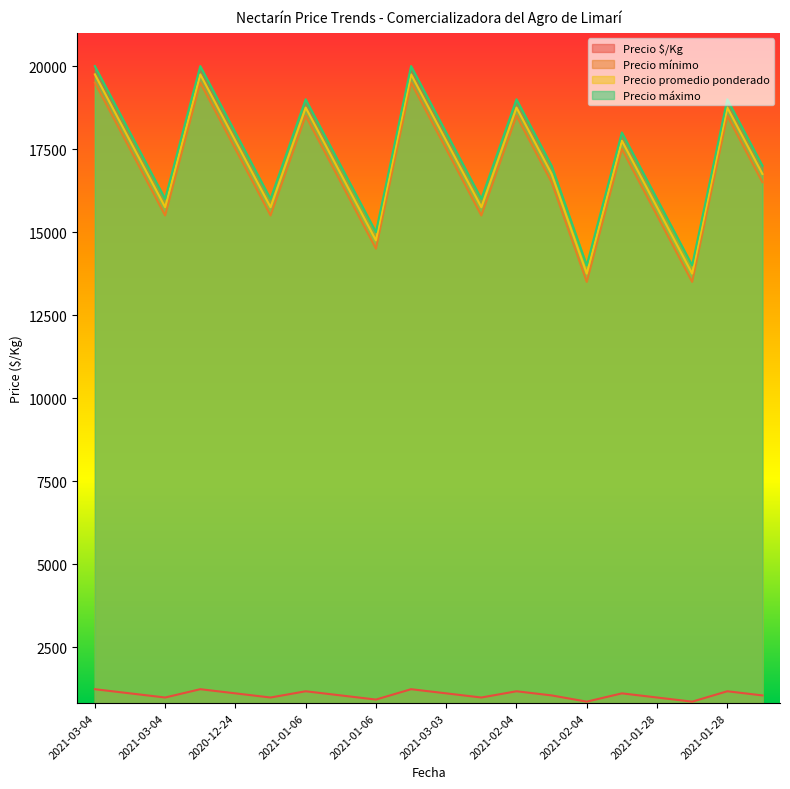

Is it true that Precio mínimo equals 16500 at 2021-02-04?

True